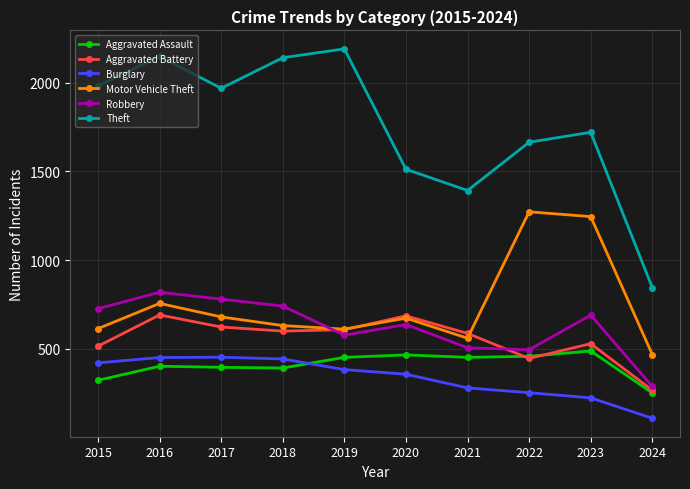

What is the minimum value shown in the chart?

109